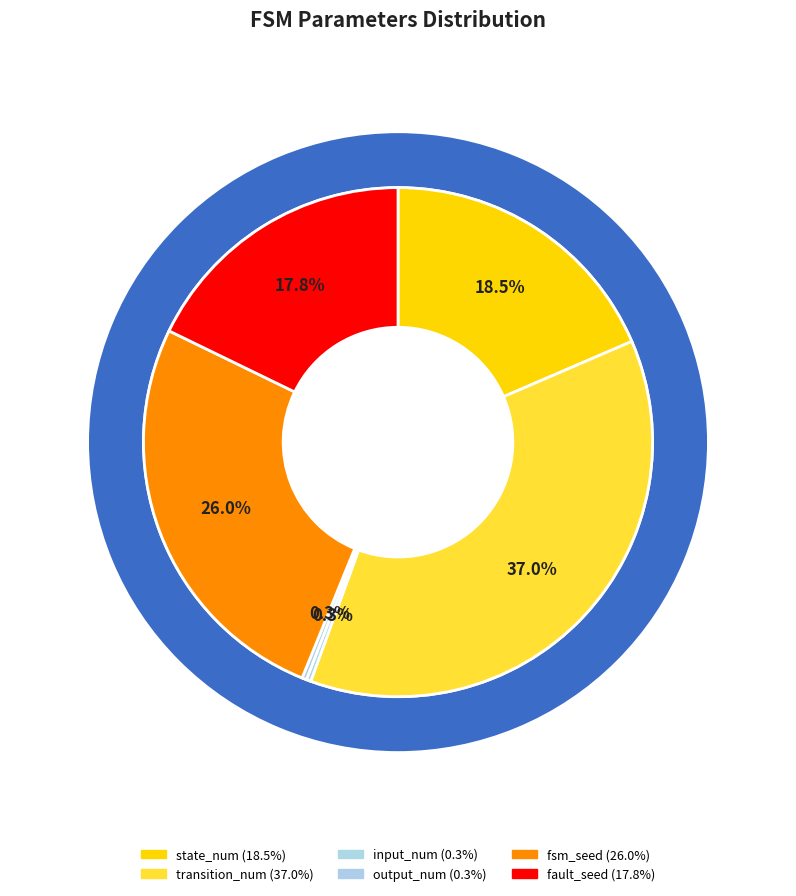

The transition_num slice represents 37% of the pie. True or false?

True